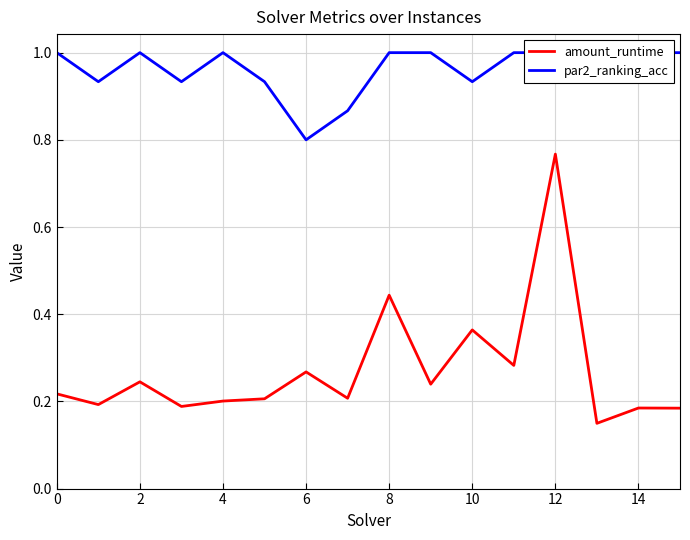

At how many categories does at least one series exceed 0?

16